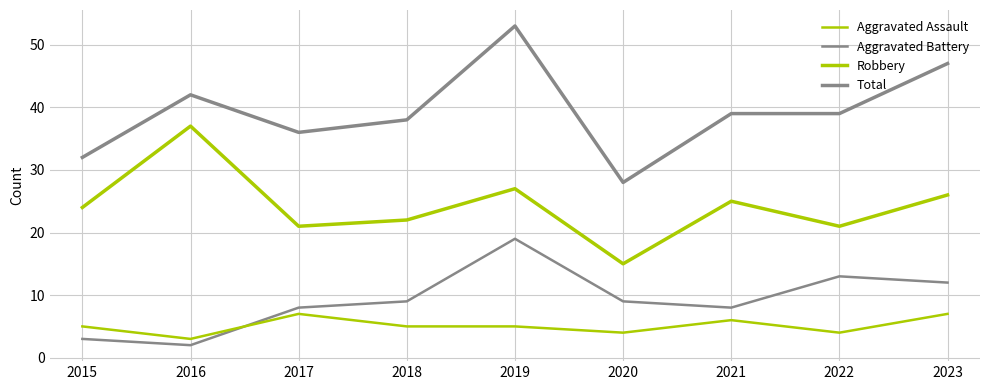

Between 2020 and 2021, which is larger?

2021